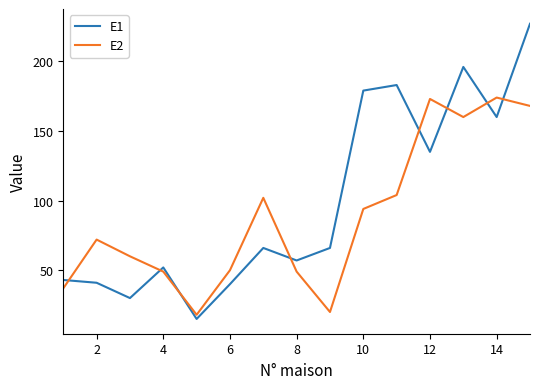

List the series in order of their peak value, lowest first.

E2, E1